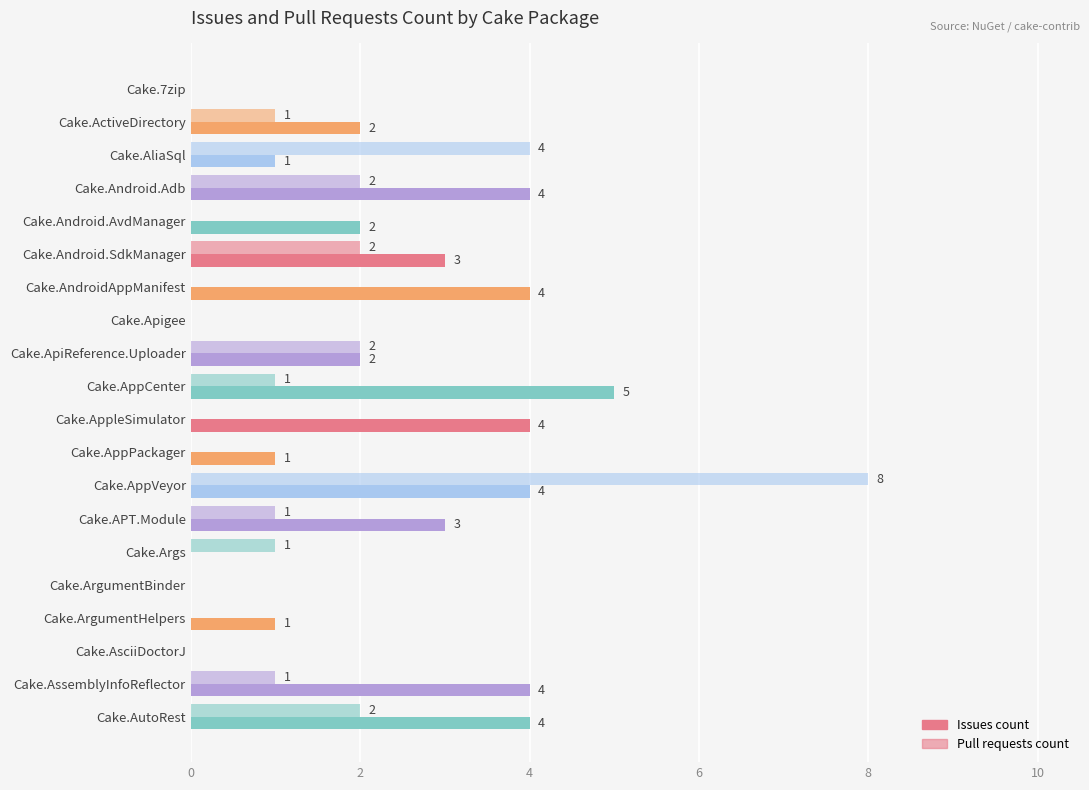

Count the number of data series in this chart.

2